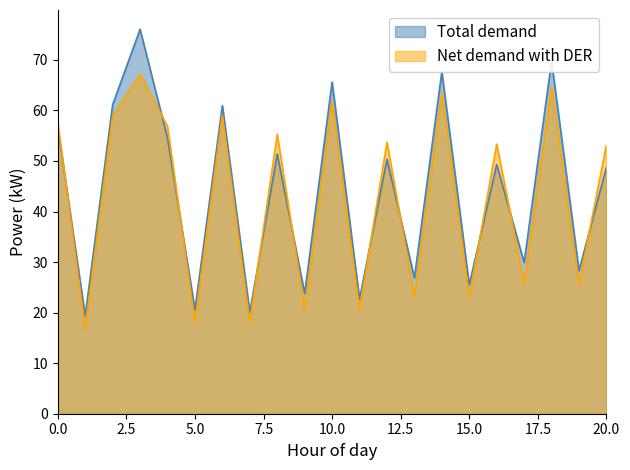

Reading left to right, list all the values displayed in this chart.

Total demand: 56.7	19.4	61.1	76.1	54.5	20.6	60.9	20.1	51.4	23.8	65.6	22.7	50.4	26.8	67.7	25.5	49.3	29.9	69.7	28.3	48.7
Net demand with DER: 57.6	16.8	58.8	67.2	56.9	18.1	59.0	18.1	55.3	20.7	61.8	20.6	53.7	23.3	63.4	23.1	53.3	25.9	64.7	25.6	53.2